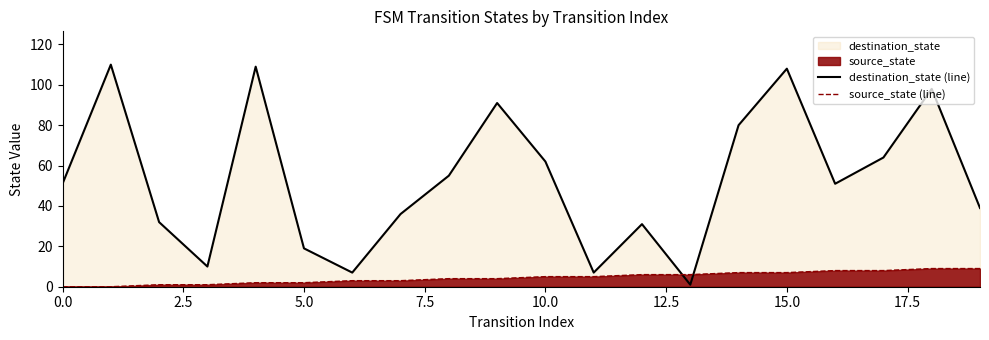

Between which two adjacent categories do source_state (line) and destination_state (line) first intersect?

12 and 13